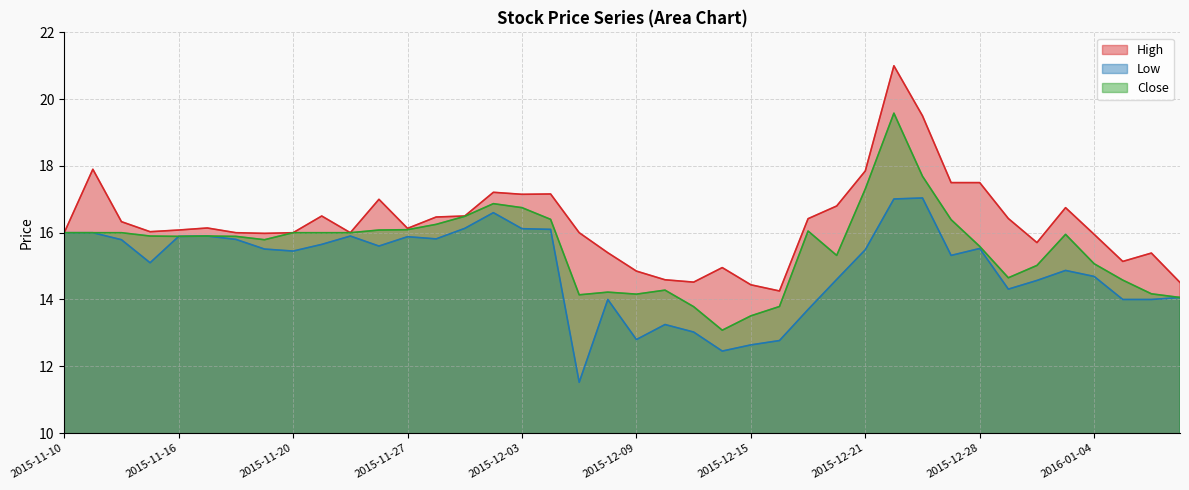

At 2016-01-04, list the series in order from smallest to largest.

Low, Close, High